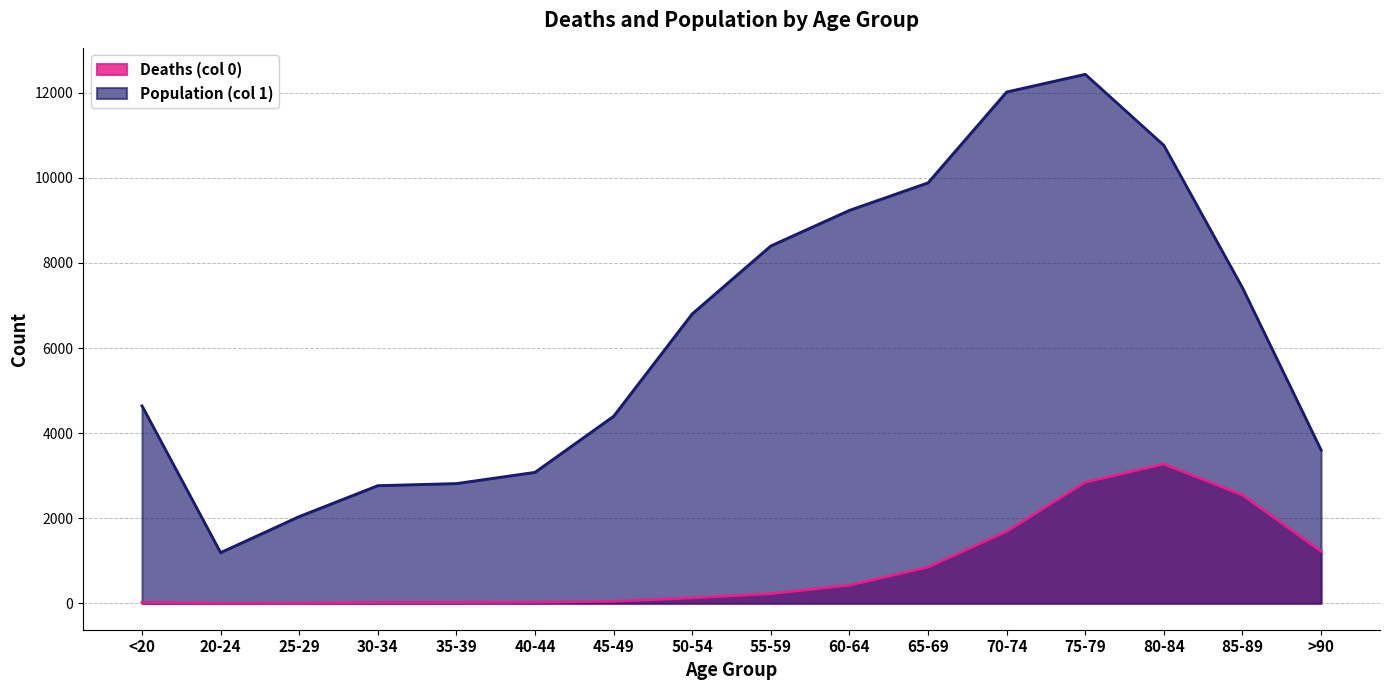

True or false: Population (col 1) and Deaths (col 0) cross at least once.

False